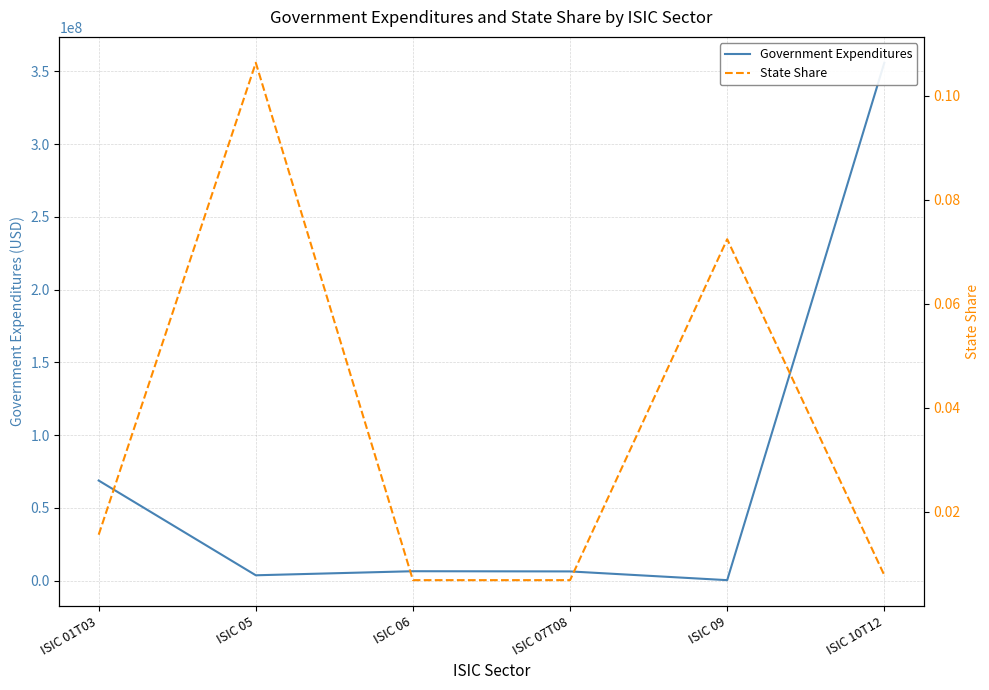

Is the value of State Share at ISIC 05 greater than the value of Government Expenditures at ISIC 05?

No